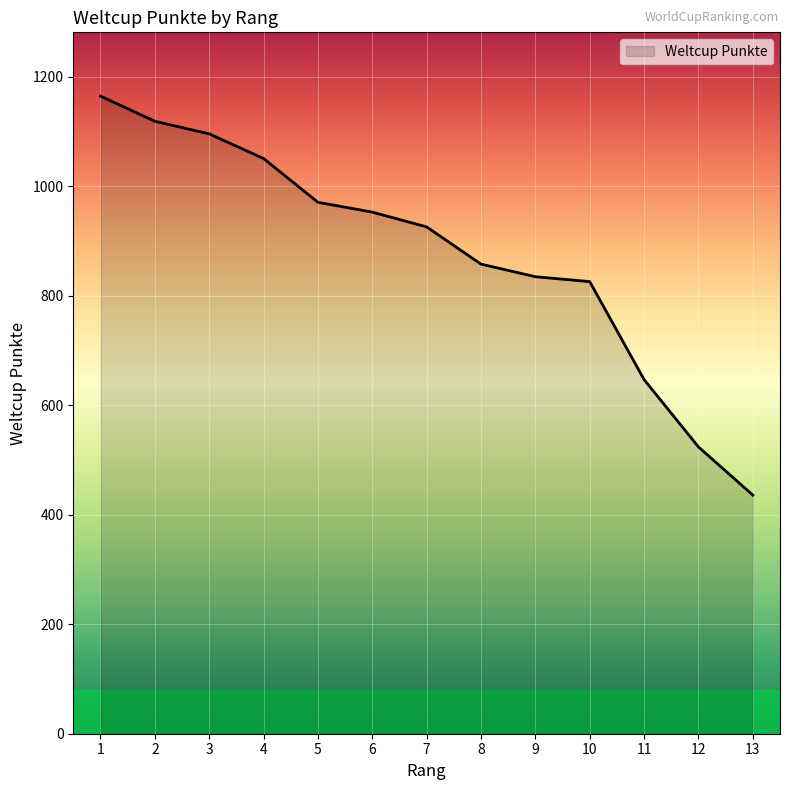

What is the maximum value shown in the chart?

1165